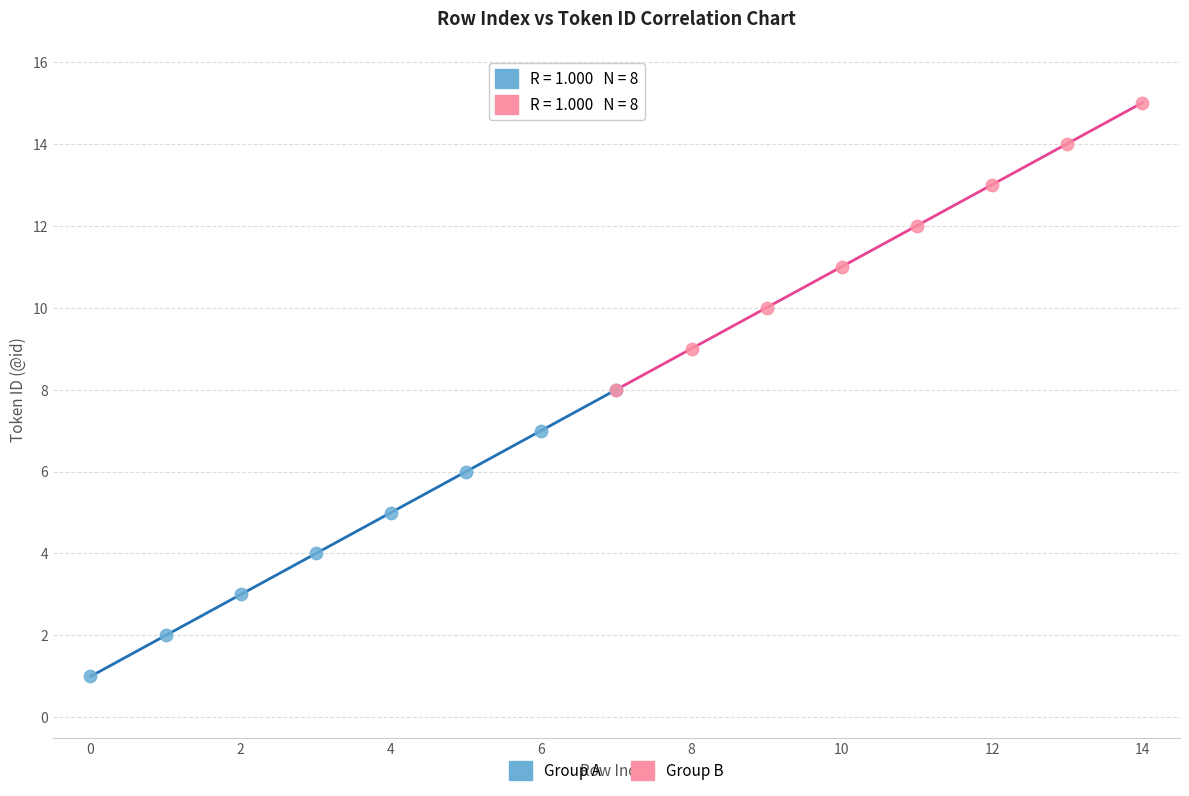

What are all the series names shown in the legend?

Group A, Group B